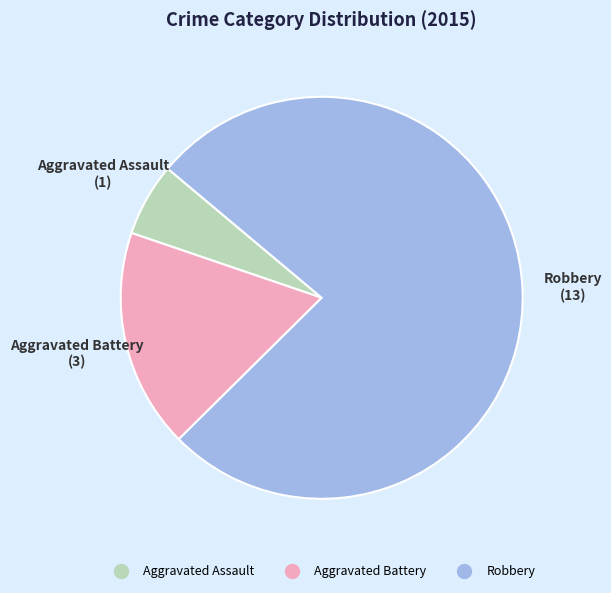

Which has a higher value, Aggravated Assault or Robbery?

Robbery